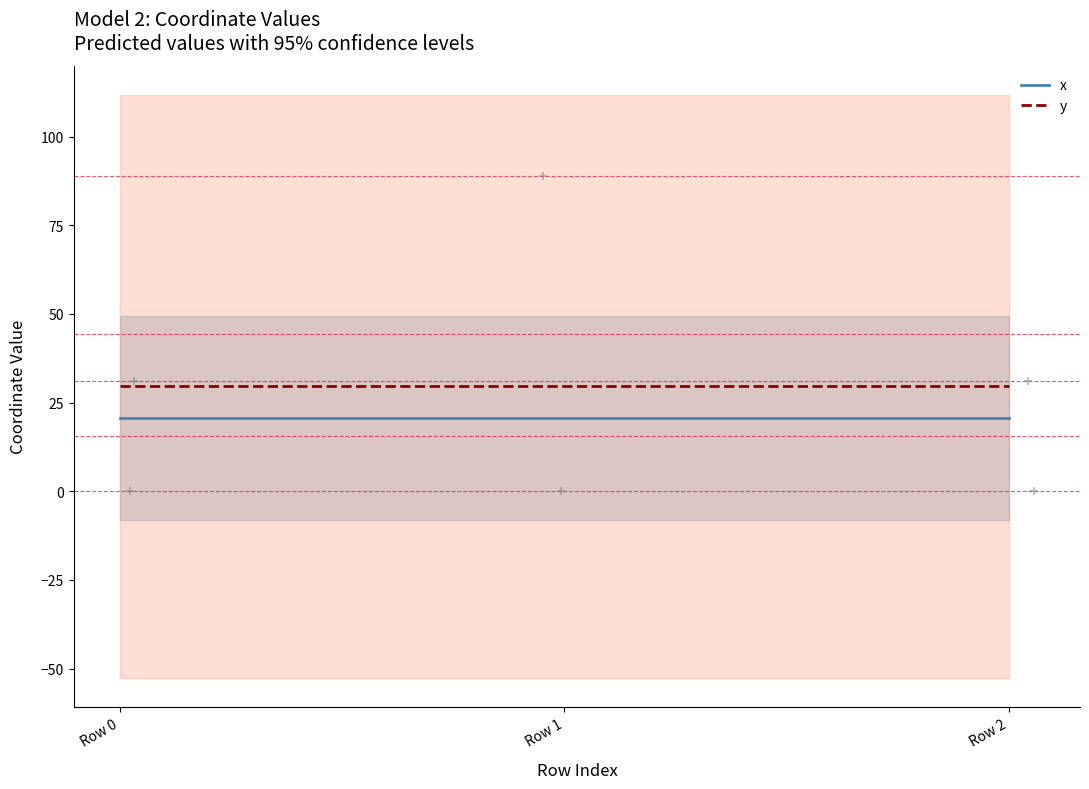

What is the maximum value for y?

29.6